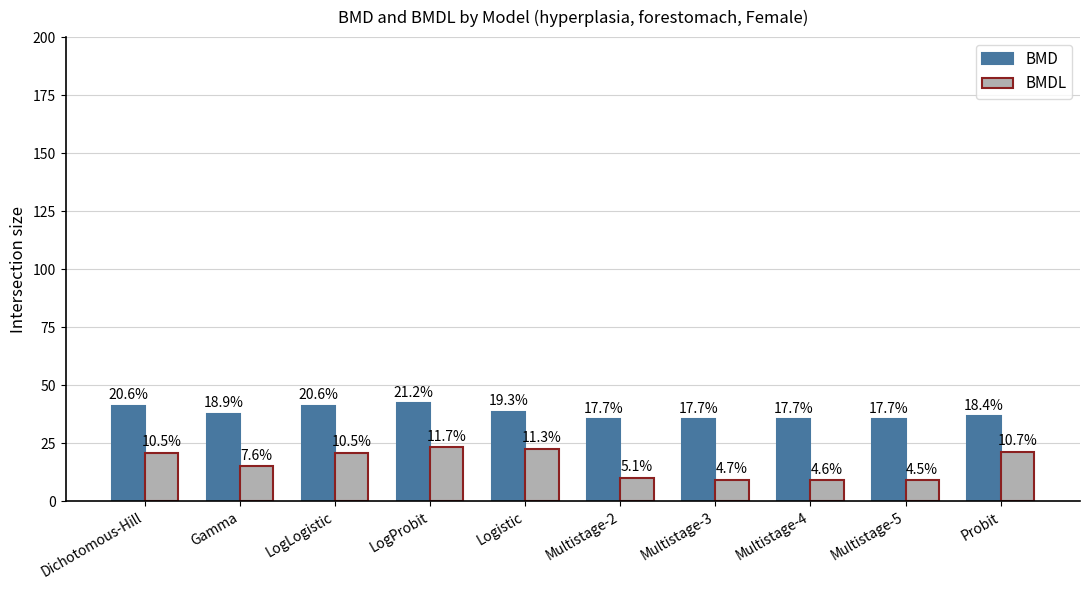

How many groups of bars are there?

10